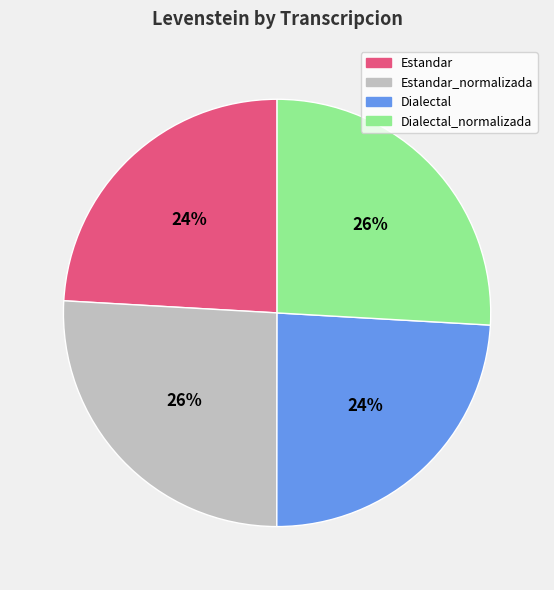

Does any single category account for the majority?

No